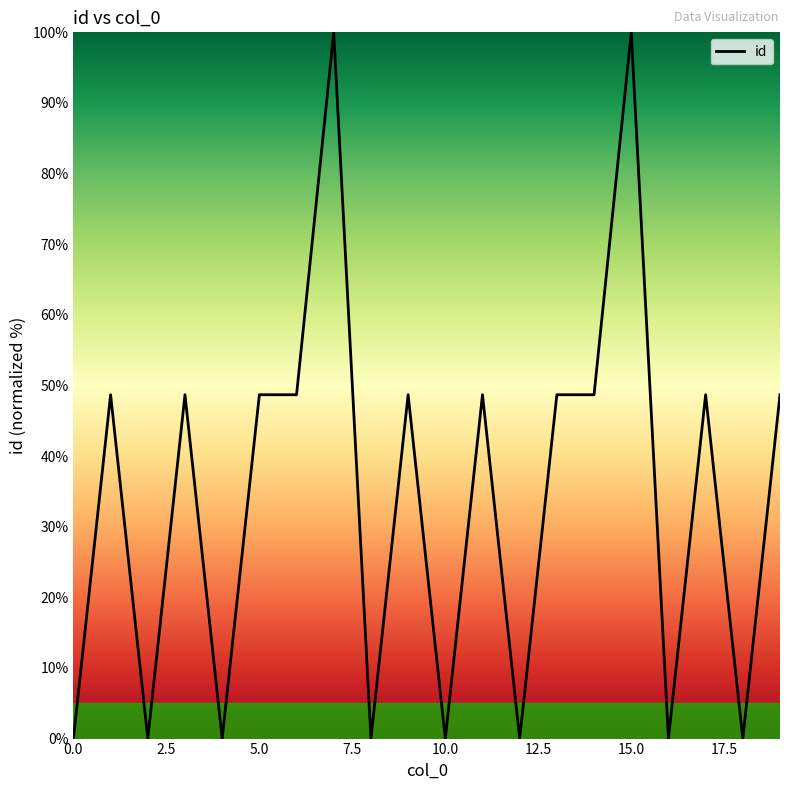

What is the maximum value shown in the chart?

100.0